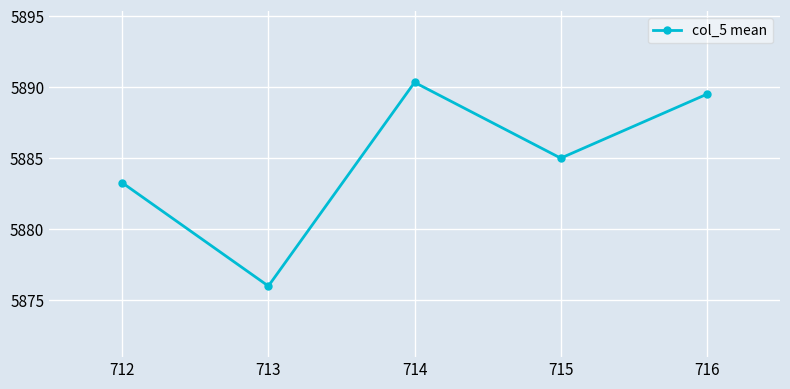

Approximately how many times larger is the value at 712 compared to 716?

1.0